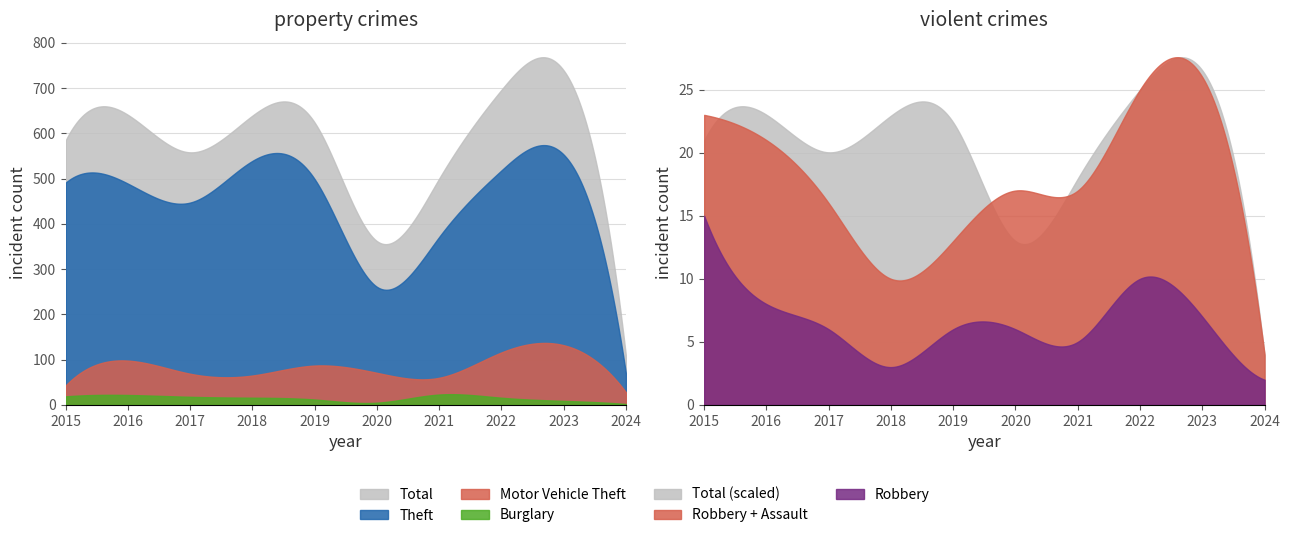

What is the sum of all Burglary values?

142